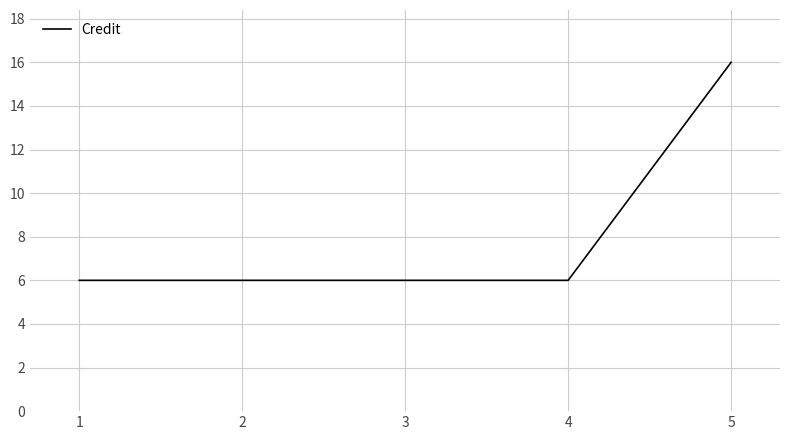

What is the ratio of the value at 4 to the value at 2?

1.0